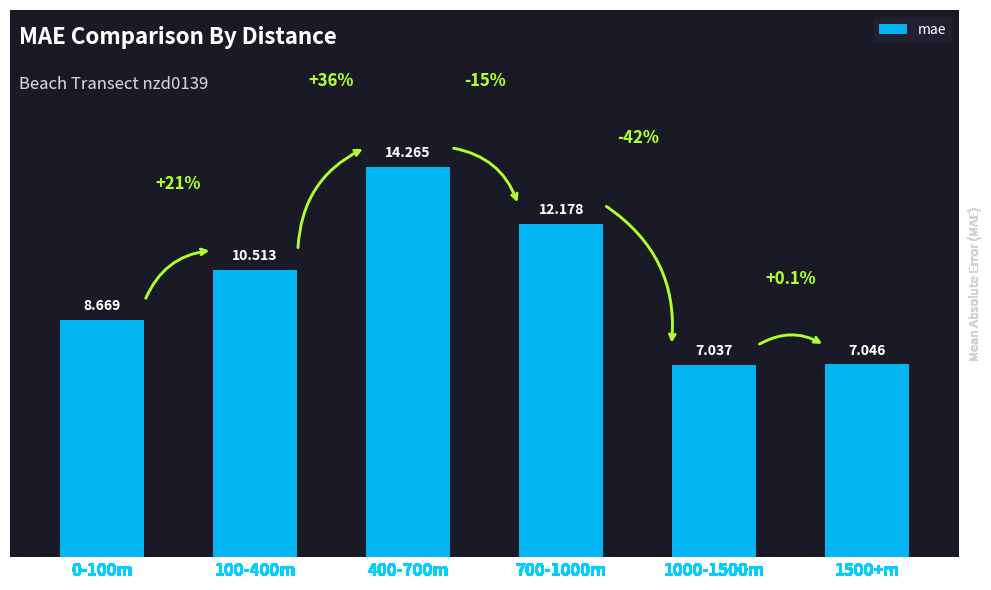

What is the difference between the values at 100-400m and 1500+m?

3.5